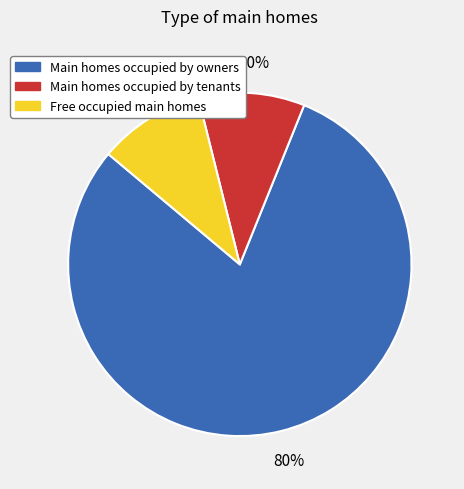

To the nearest percent, what is the average slice percentage?

33%